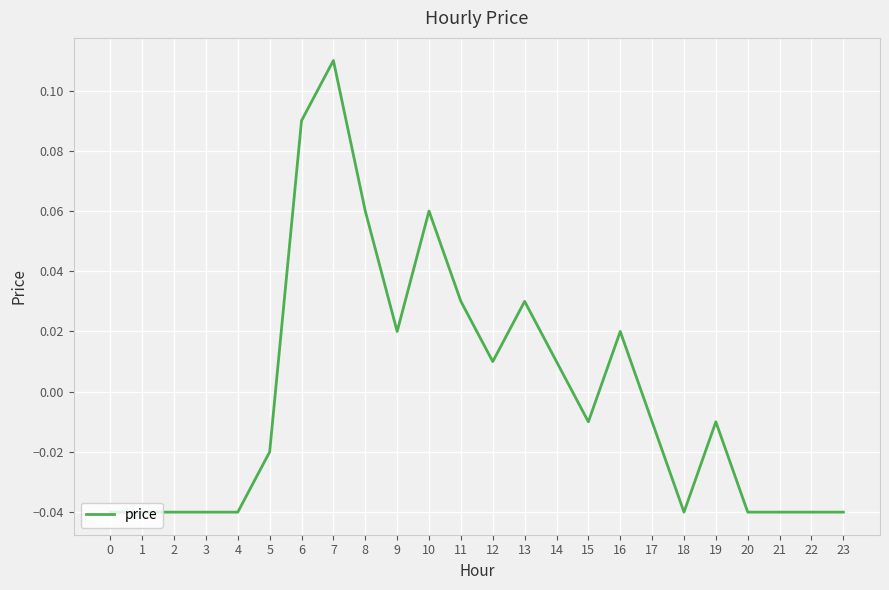

How many values are below 0?

14